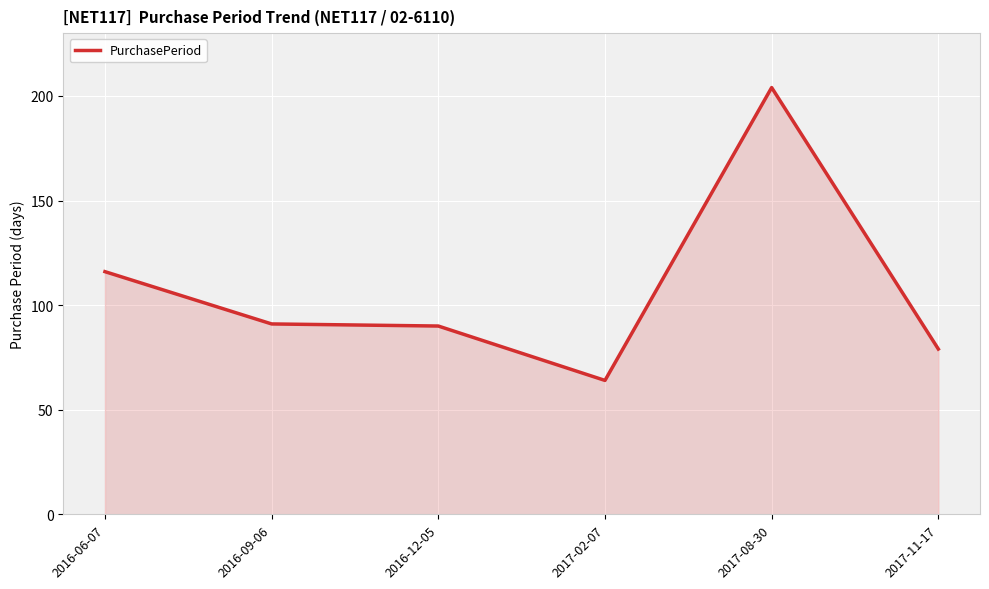

What is the difference between the second highest and minimum values?

52